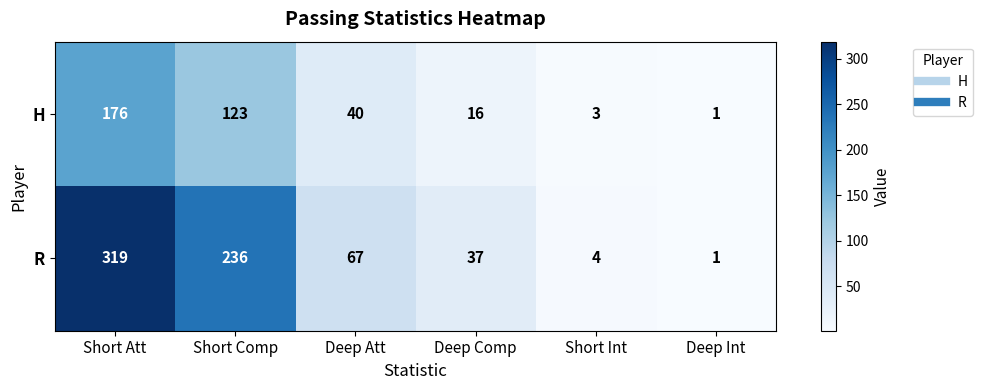

Which label corresponds to the largest value in the chart?

Short Att